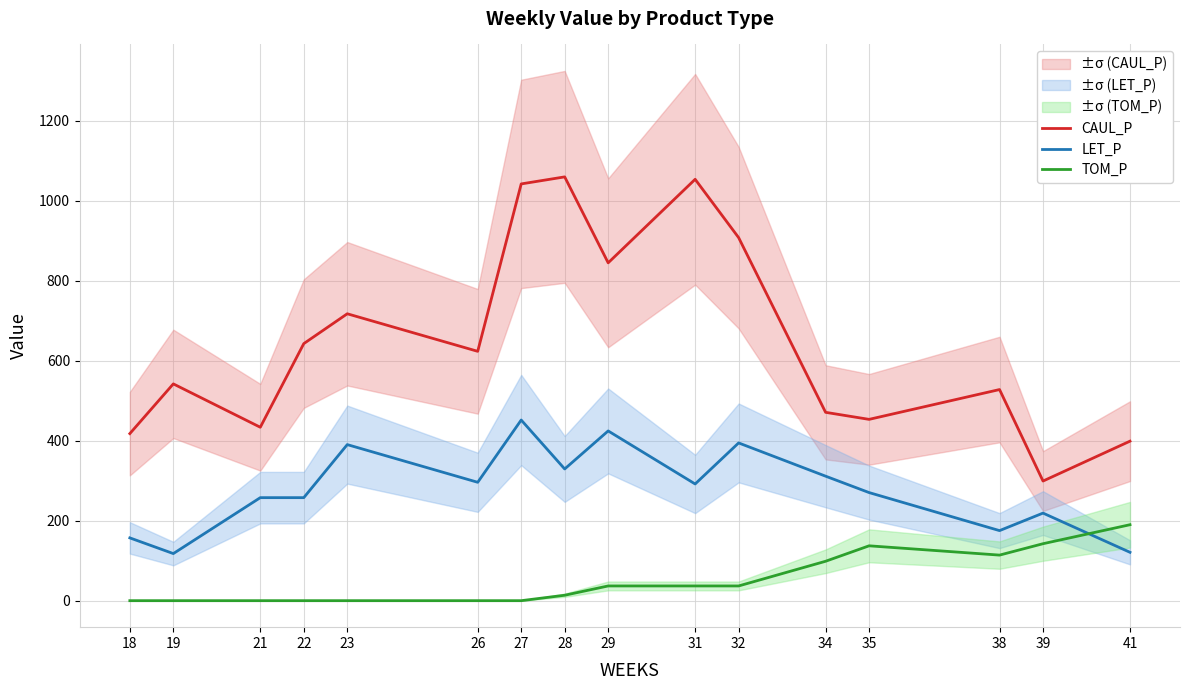

Reading left to right, what are all the values shown in this chart?

CAUL_P: 417.7	541.9	433.5	642.6	717.2	623.3	1041.8	1059.4	844.6	1053.4	907.6	470.8	453.2	527.8	299.1	398.8
LET_P: 157.0	117.7	257.5	257.5	390.1	296.0	451.6	329.2	424.3	291.7	394.4	311.2	270.2	175.2	218.9	120.9
TOM_P: 0.0	0.0	0.0	0.0	0.0	0.0	0.0	13.6	36.8	36.8	36.8	98.5	137.2	113.9	142.4	189.9